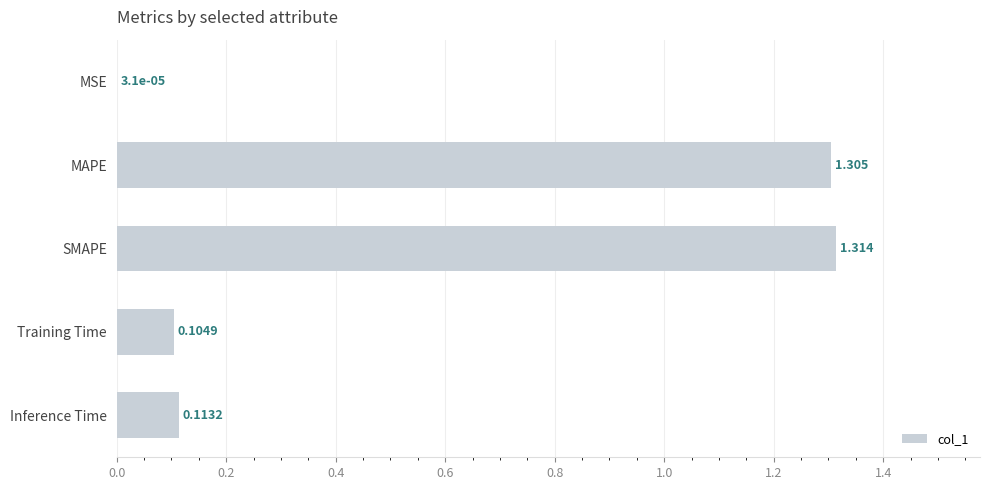

Where is the data nearest to the value 0?

MSE